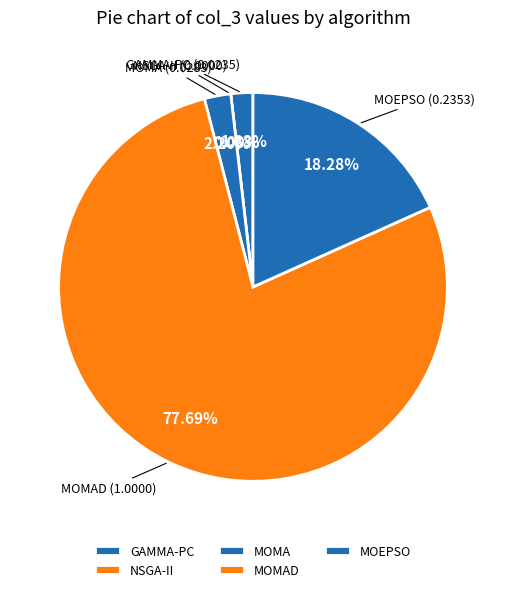

How many segments does this pie chart have?

5